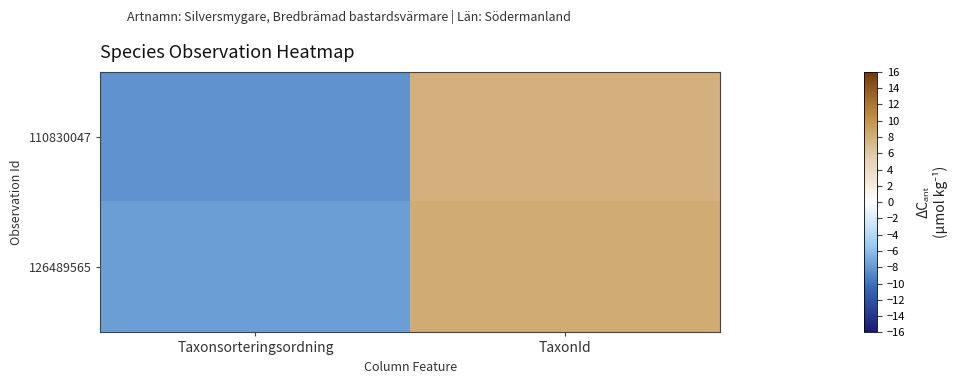

Reading right to left, transcribe all the data shown in this chart.

110830047: TaxonId=7.9	Taxonsorteringsordning=-8.3
126489565: TaxonId=8.1	Taxonsorteringsordning=-7.7